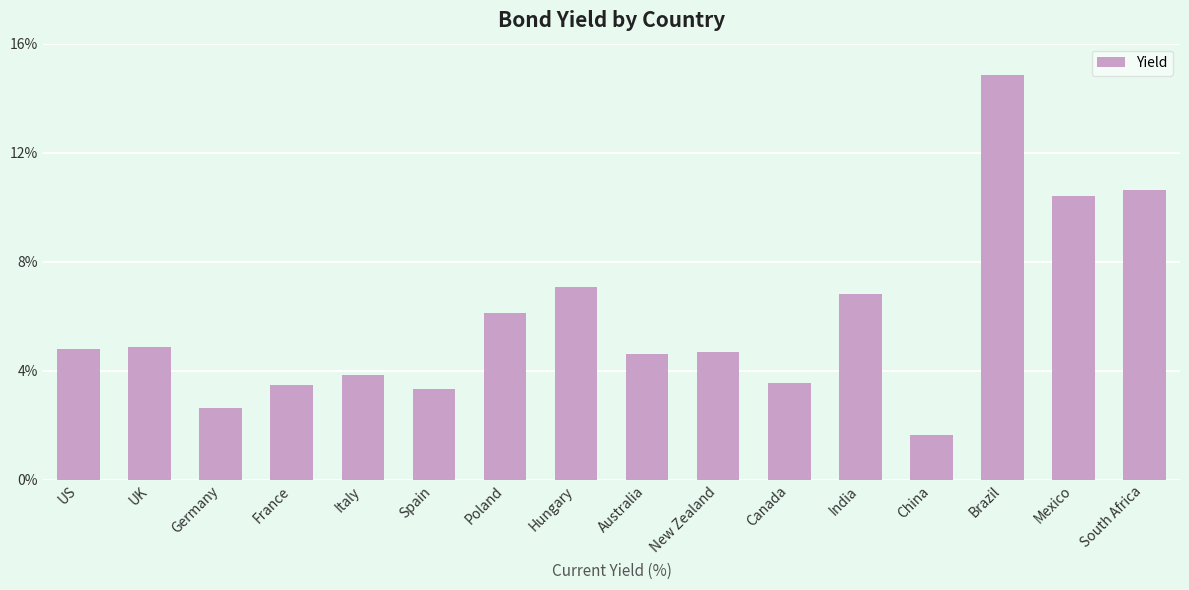

Which label corresponds to the largest value in the chart?

Brazil